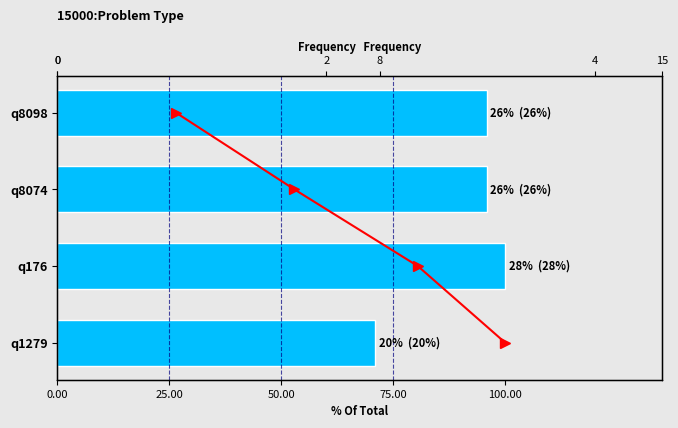

How many categories are shown in the chart?

4